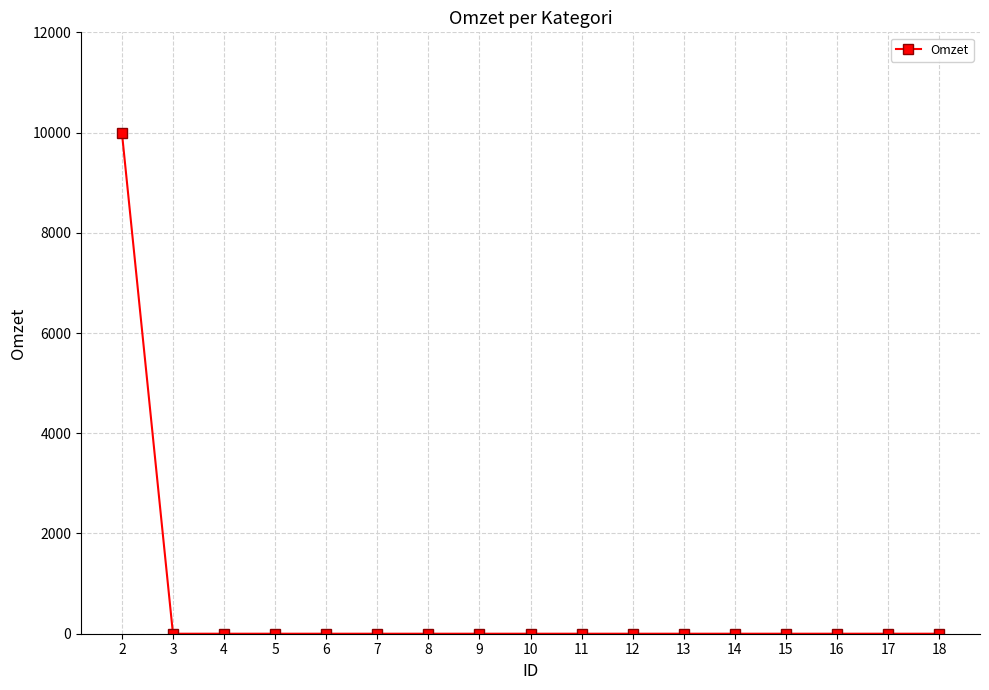

What is the sum of all values?

10000